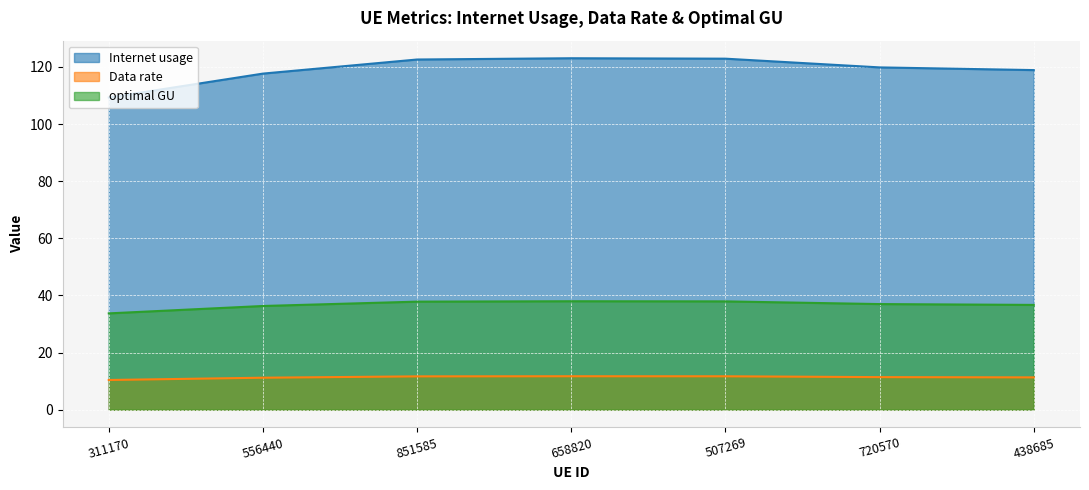

What is the label of the 3rd point from the left?

851585